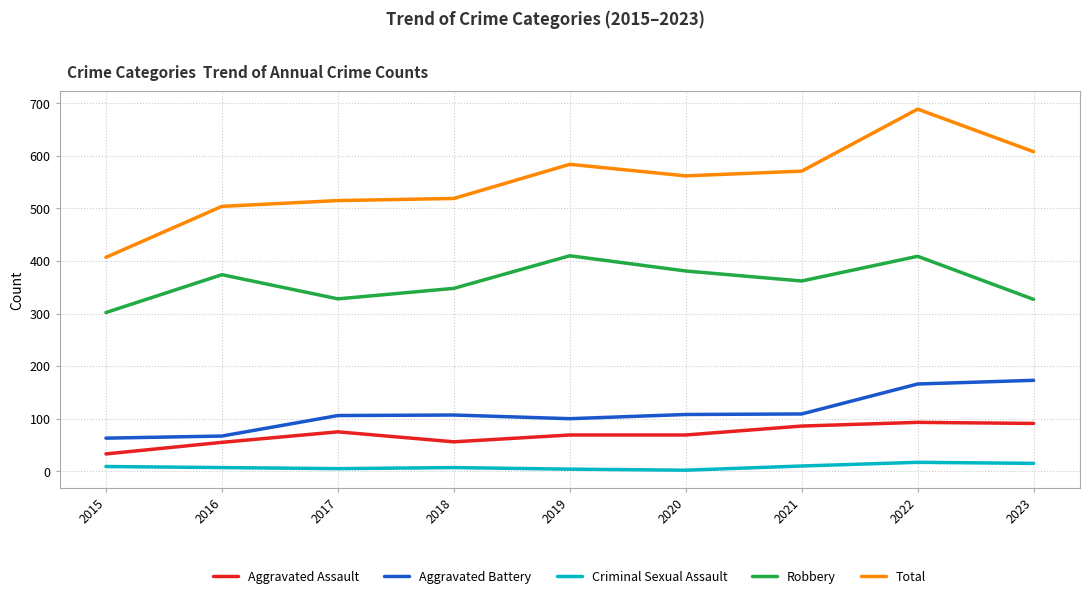

How many lines are shown in the chart?

5